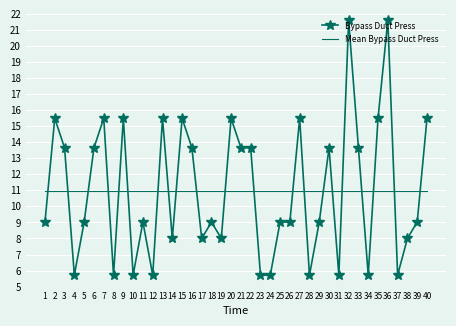

Read the Bypass Duct Press value at 9.

15.5